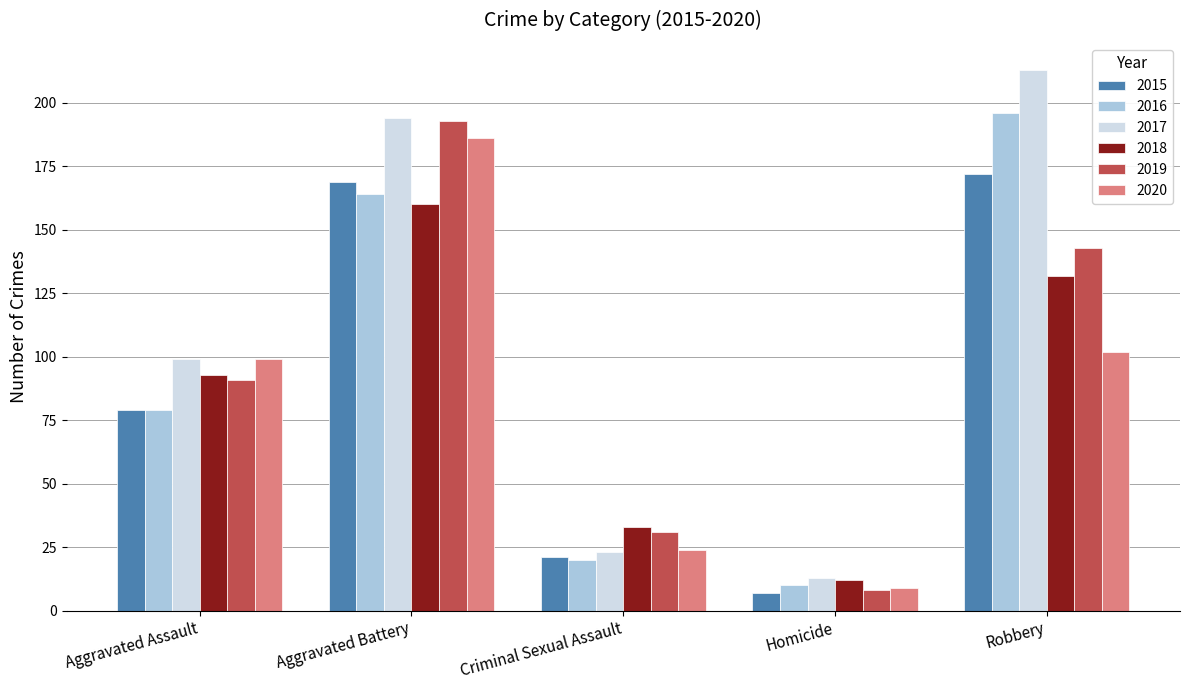

Is it true that 2015 equals 169 at Aggravated Battery?

True